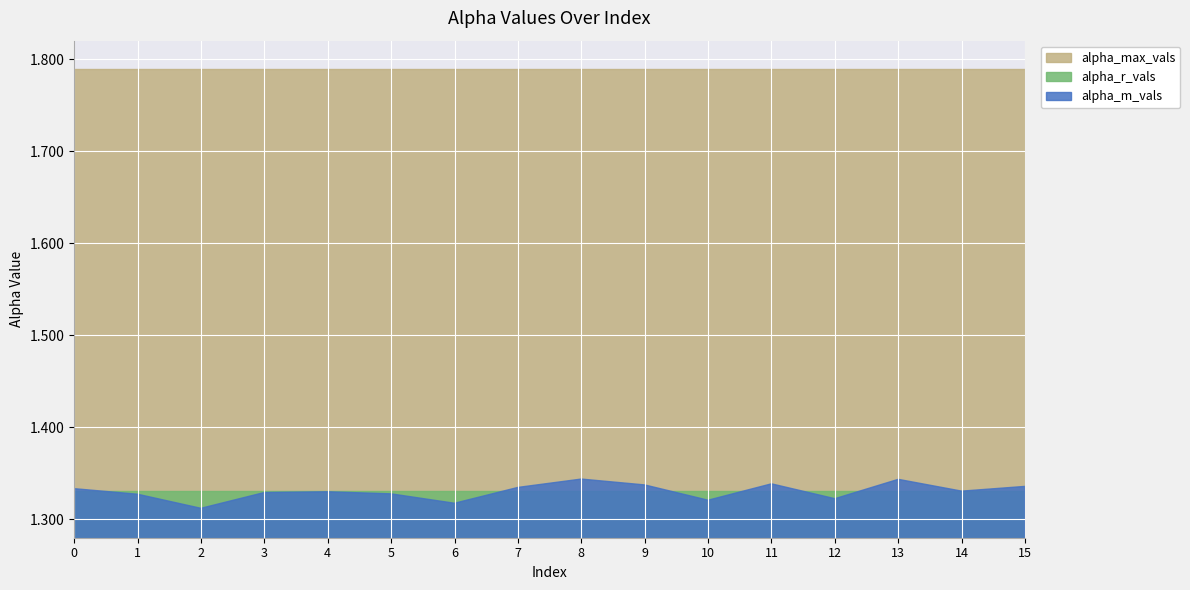

What are all the series names shown in the legend?

alpha_max_vals, alpha_r_vals, alpha_m_vals